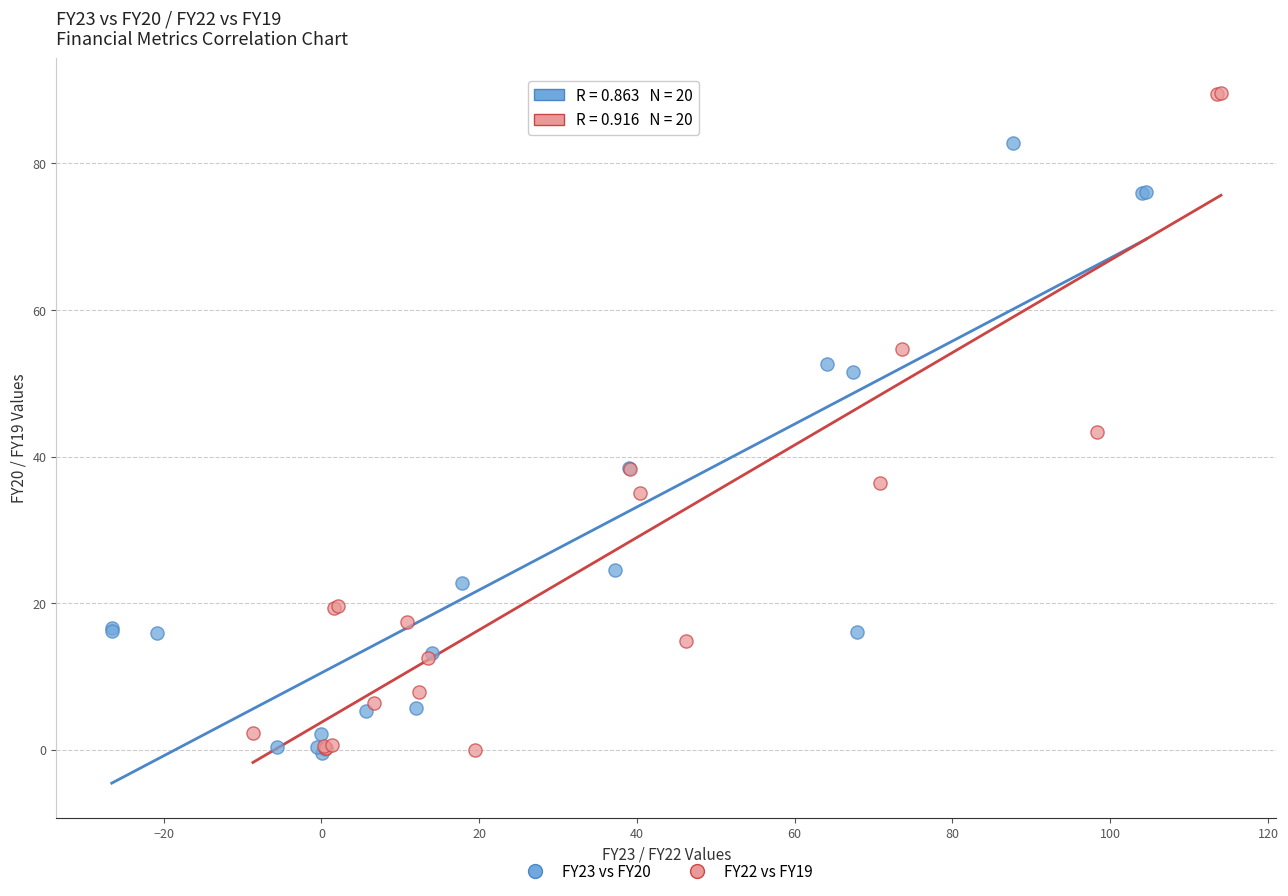

What are all the series names shown in the legend?

FY23 vs FY20, FY22 vs FY19